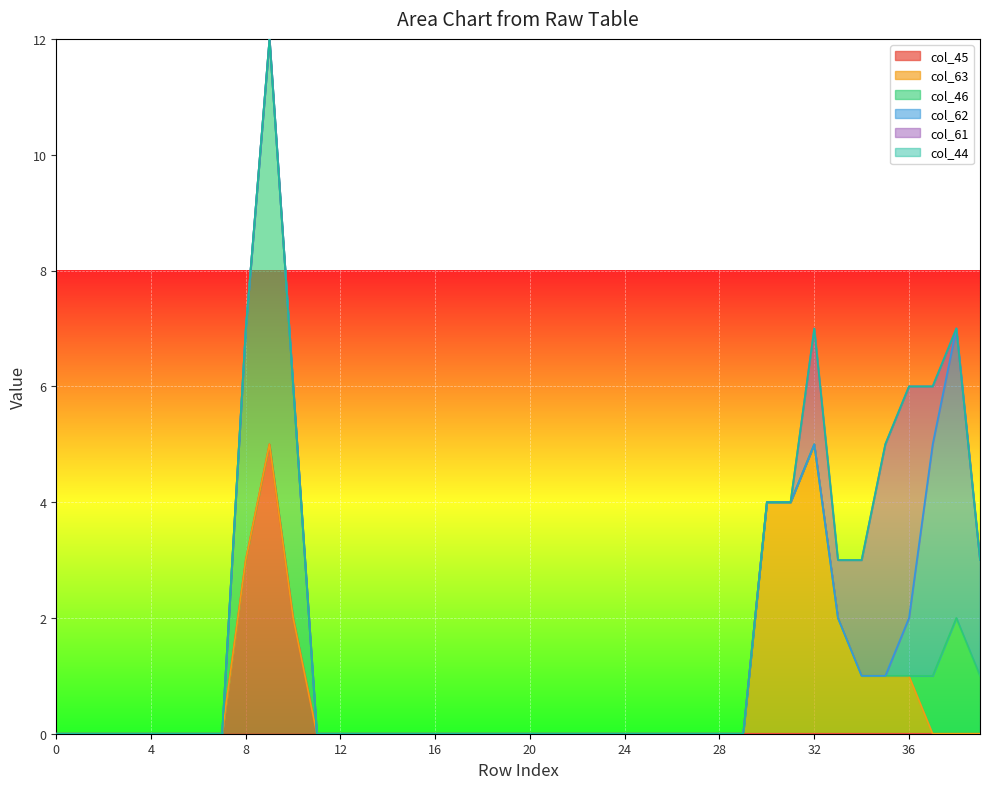

What is the maximum value for col_45?

5